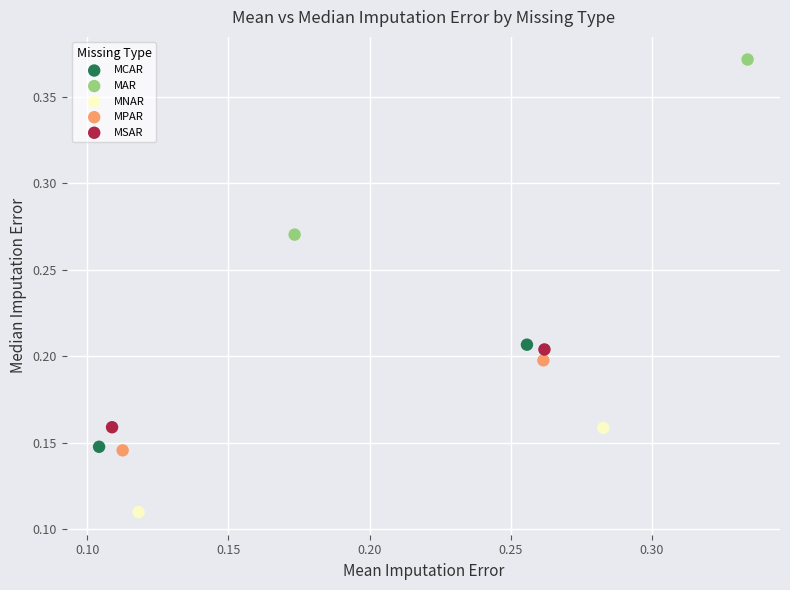

What are all the series names shown in the legend?

MCAR, MAR, MNAR, MPAR, MSAR